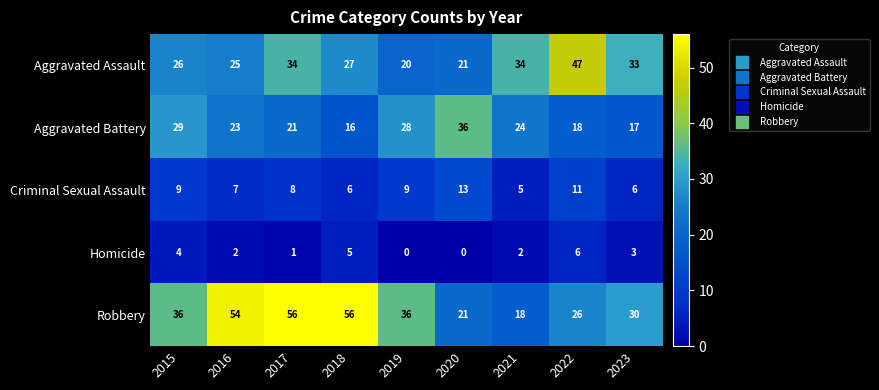

What is the maximum value shown in the chart?

56